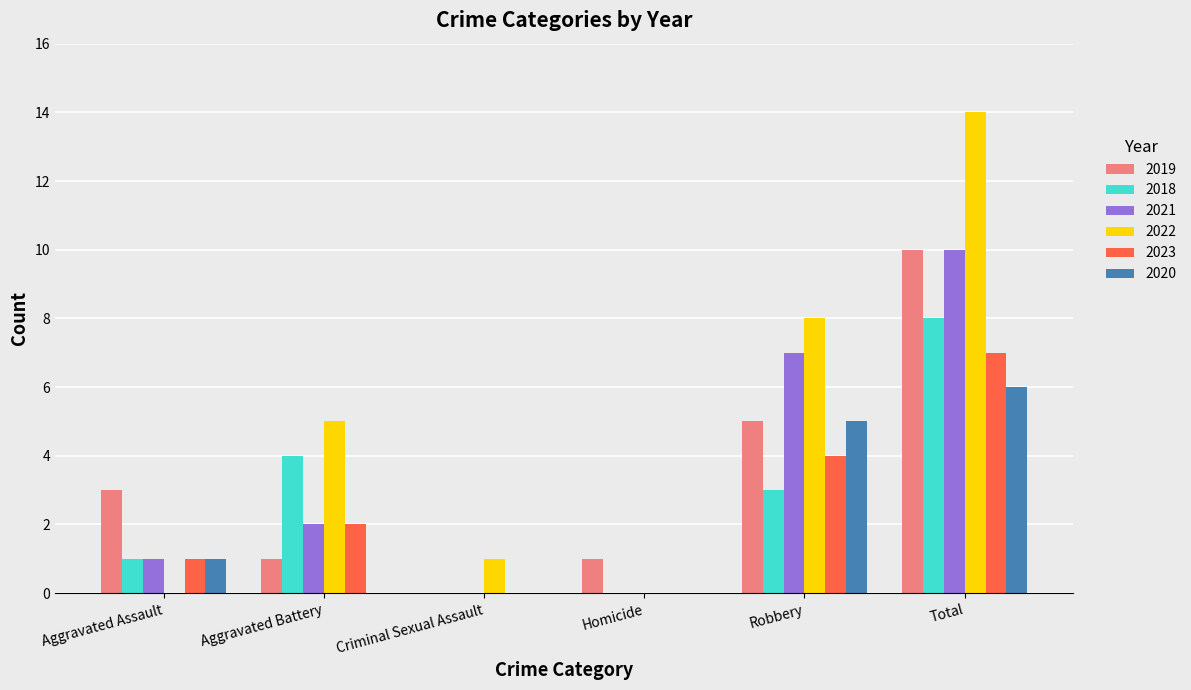

Which category has the highest value across all series?

Total